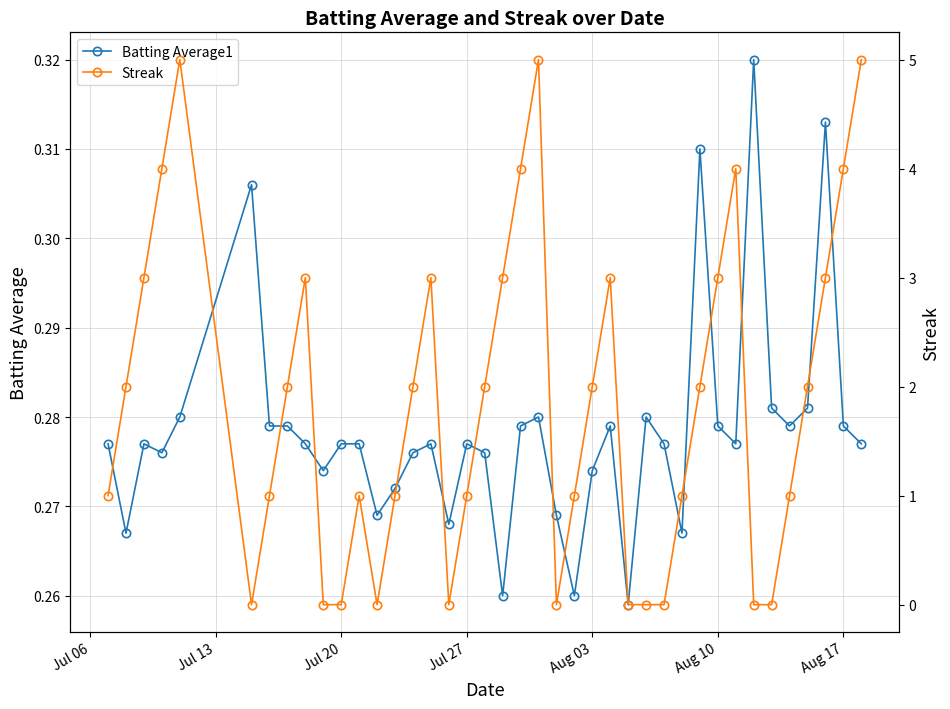

List the series in order of their overall mean, lowest first.

Batting Average1, Streak